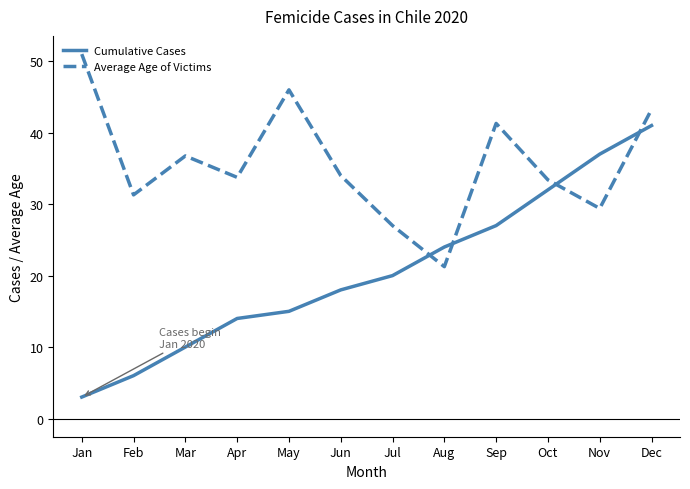

Which series has the largest range (max minus min)?

Cumulative Cases